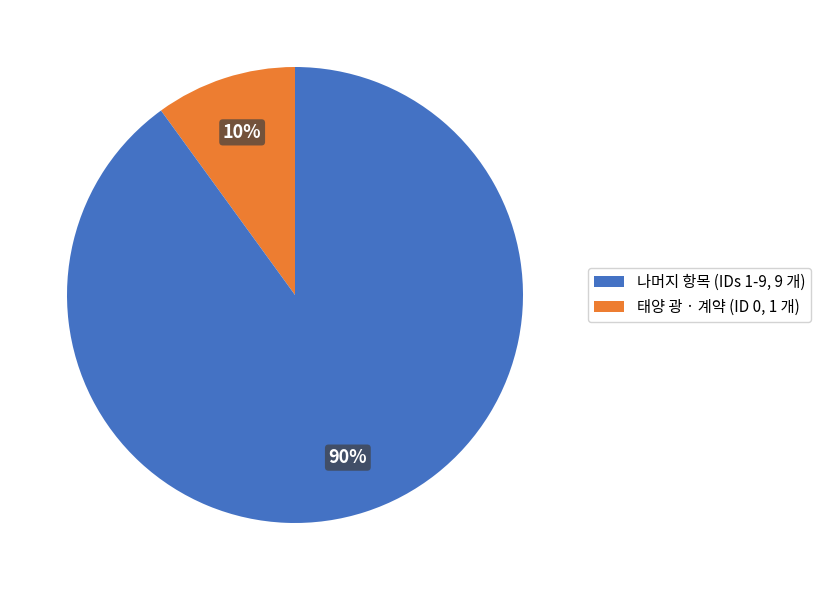

To the nearest percent, what percentage of the pie is 나머지 항목 (IDs 1-9, 9 개)?

10%